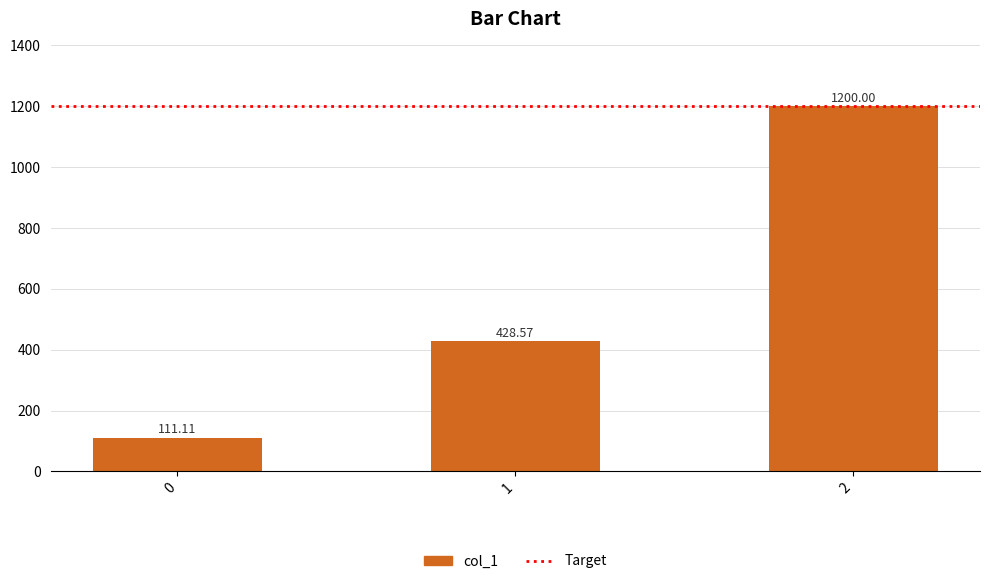

Rank the categories by value from highest to lowest.

2, 1, 0